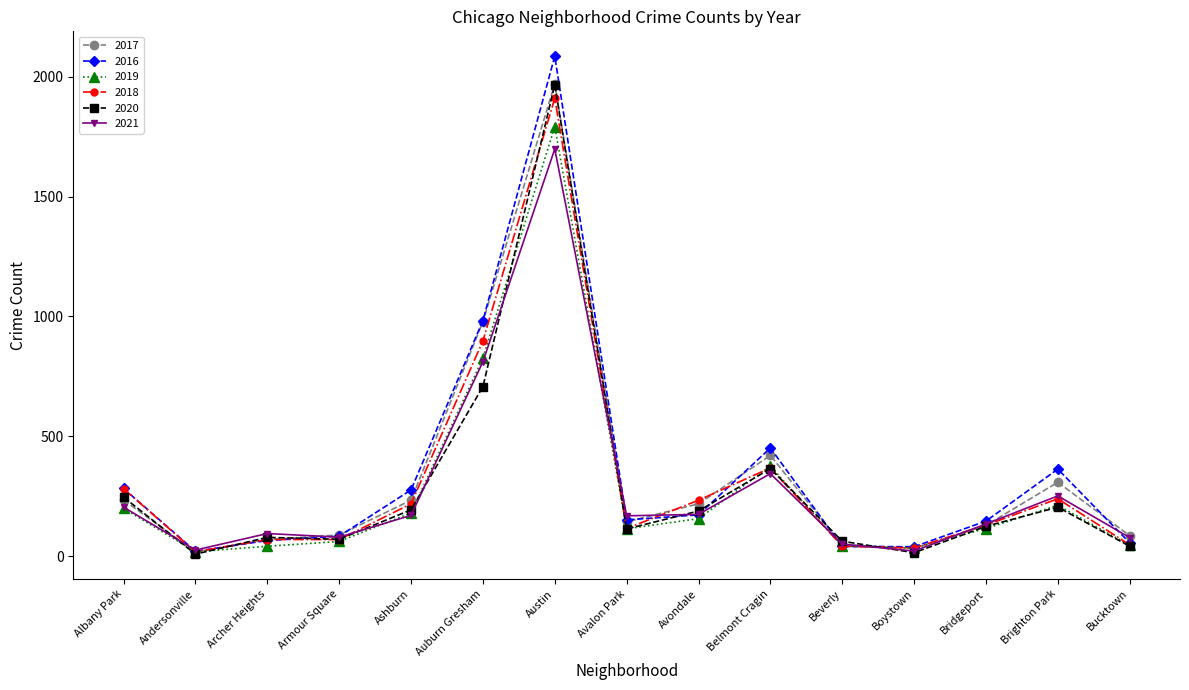

Is this an area chart (filled region under the line)?

No